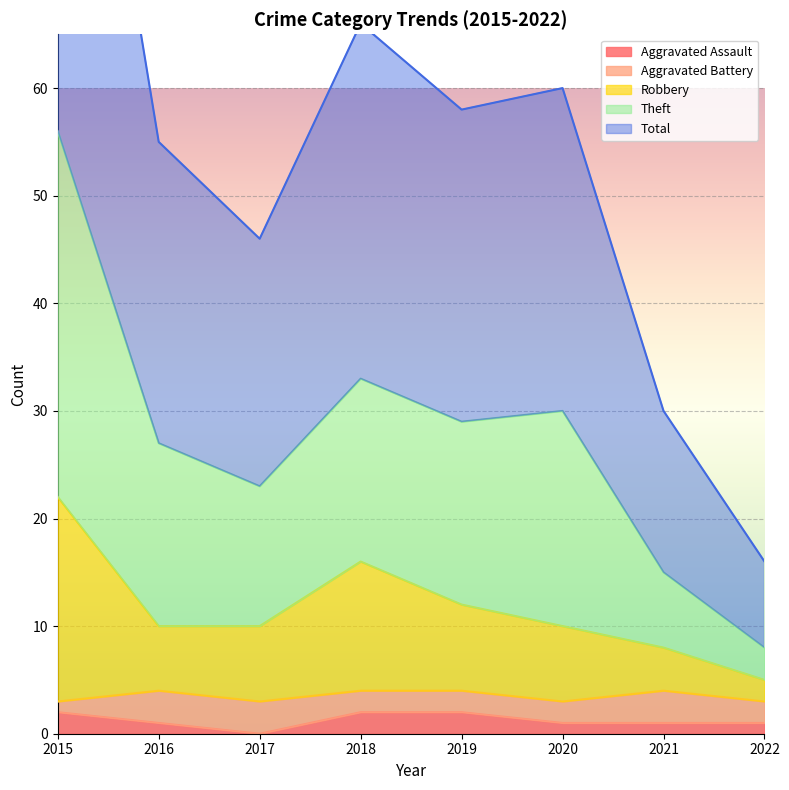

True or false: Theft and Robbery cross at least once.

False